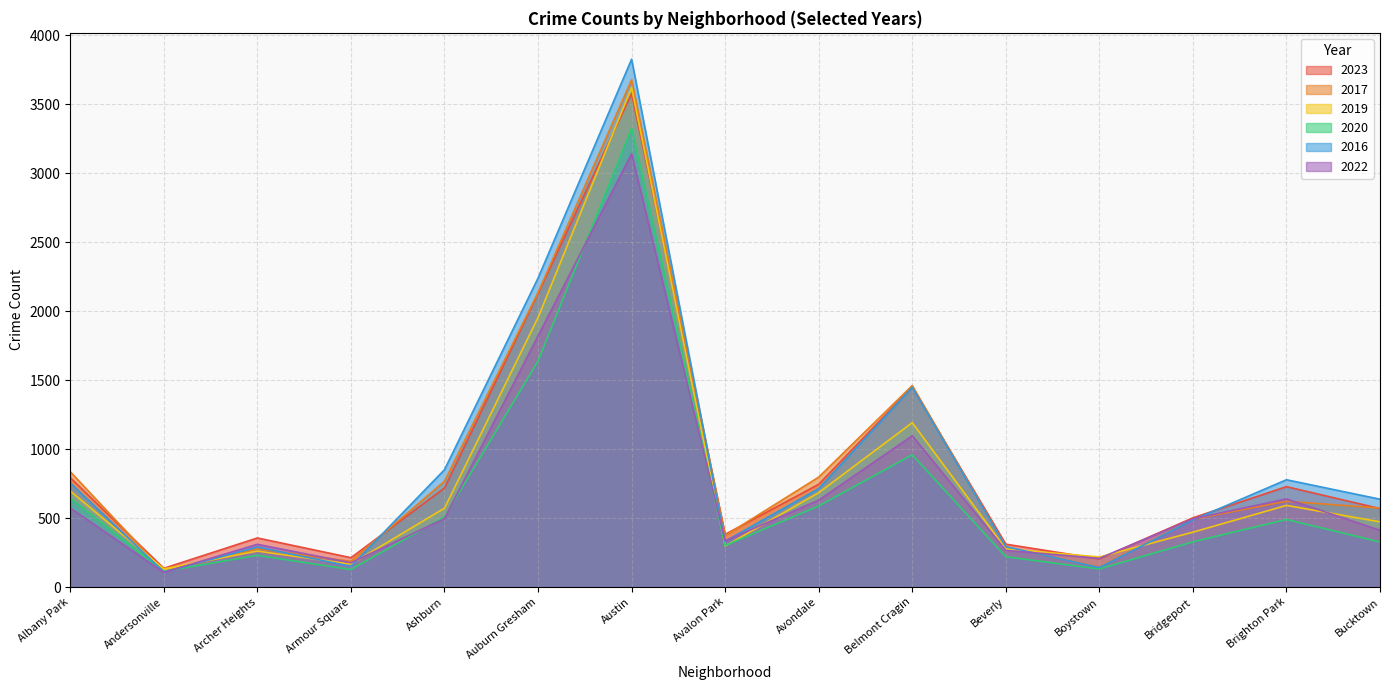

List the labels in order of 2020 value, smallest first.

Andersonville, Armour Square, Boystown, Beverly, Archer Heights, Avalon Park, Bucktown, Bridgeport, Brighton Park, Ashburn, Avondale, Albany Park, Belmont Cragin, Auburn Gresham, Austin